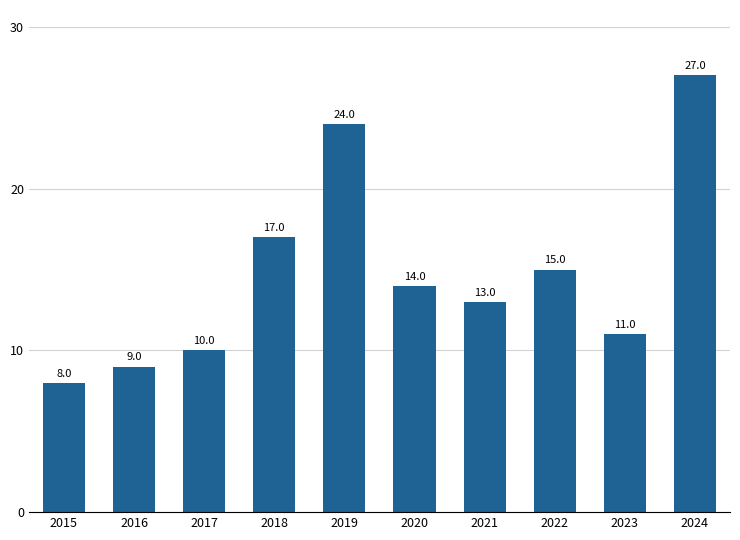

True or false: the data shows 22 at 2020.

False